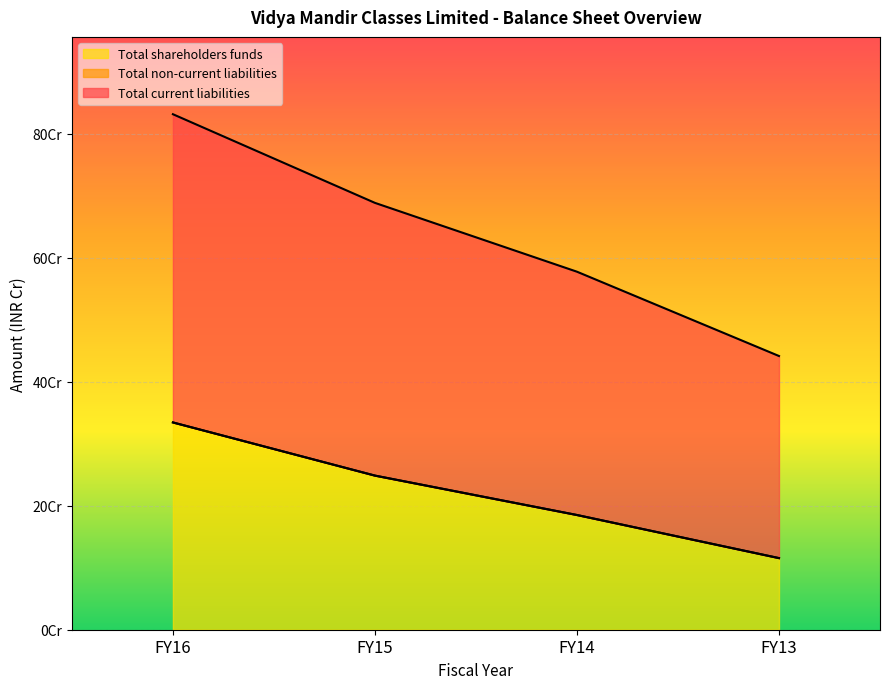

True or false: Total current liabilities and Total shareholders funds cross at least once.

False